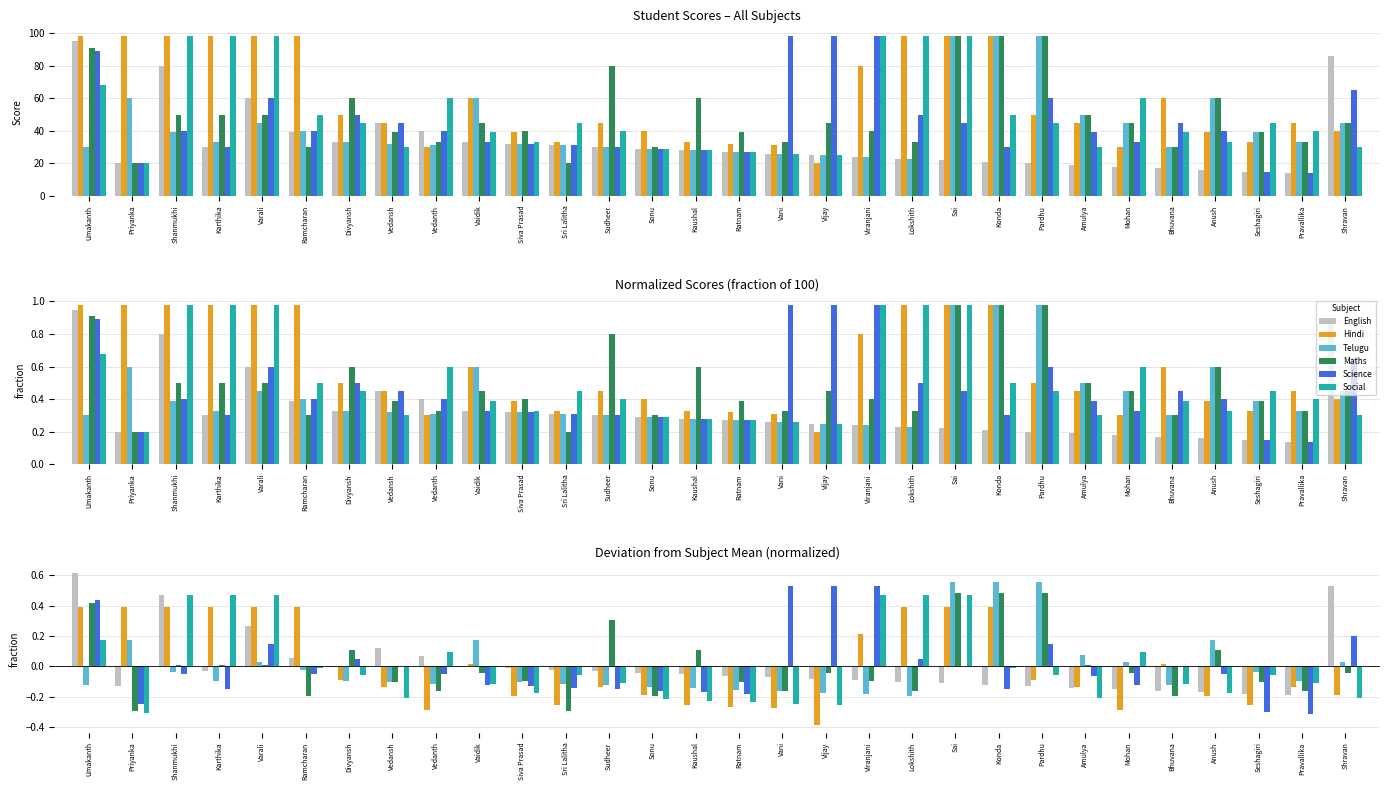

Rank the series by their maximum value, from highest to lowest.

English, Telugu, Science, Maths, Social, Hindi